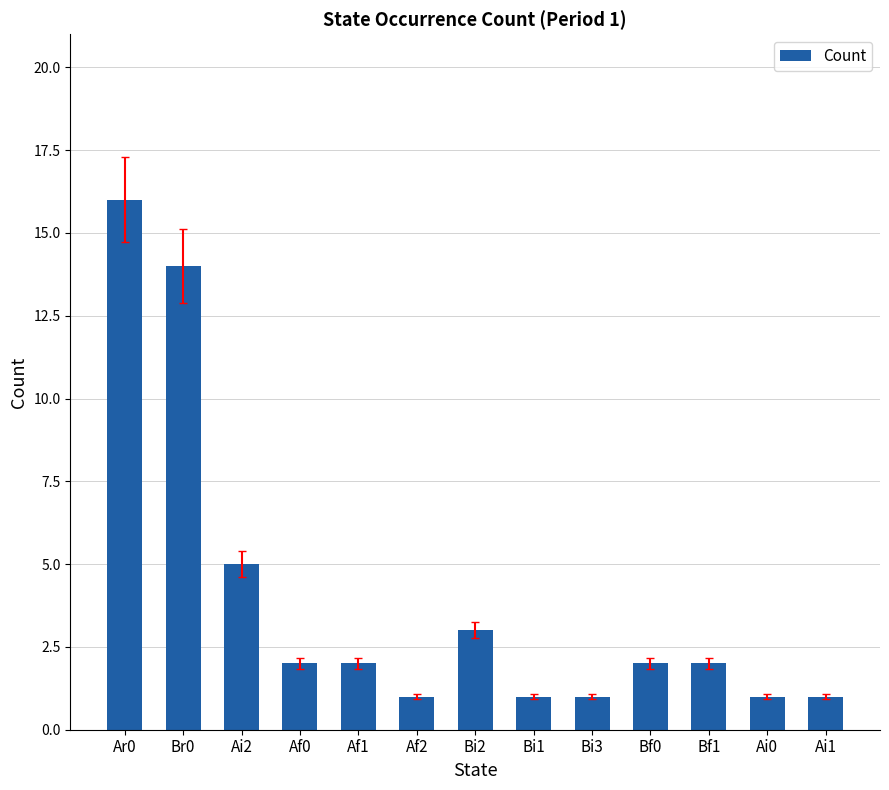

What is the label of the 9th bar from the left?

Bi3